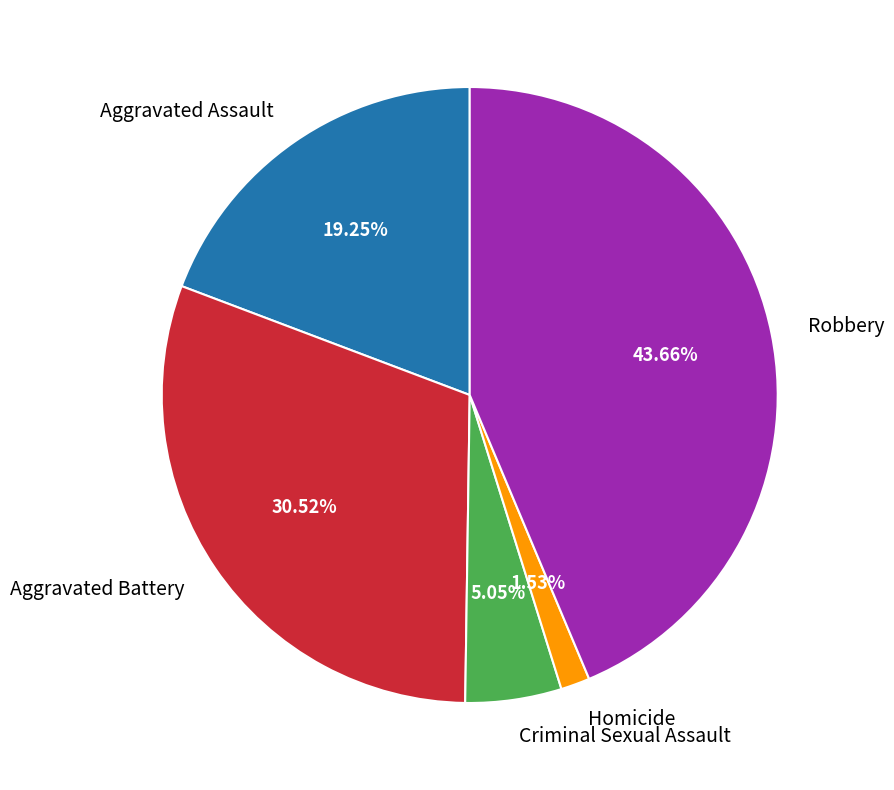

Combined, what portion of the pie is Aggravated Battery and Criminal Sexual Assault?

35.6%